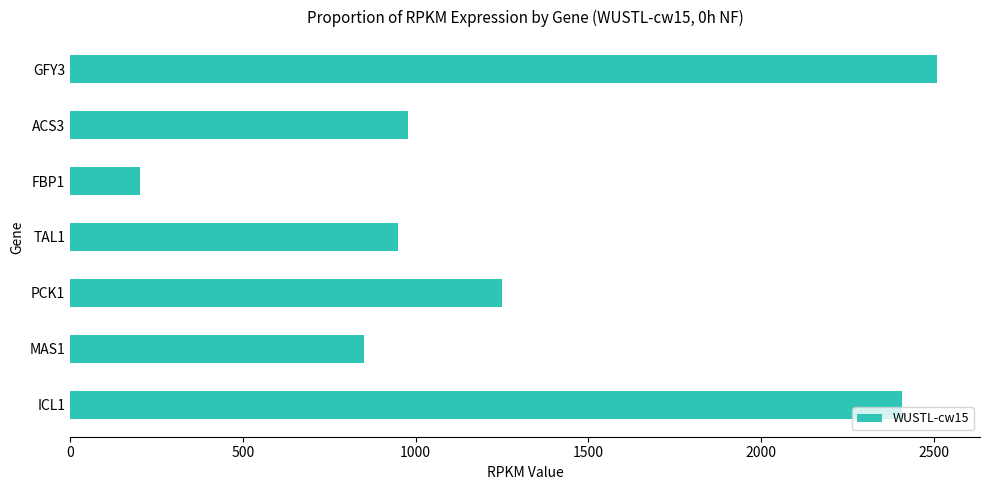

Approximately how many times larger is the value at ICL1 compared to TAL1?

2.5